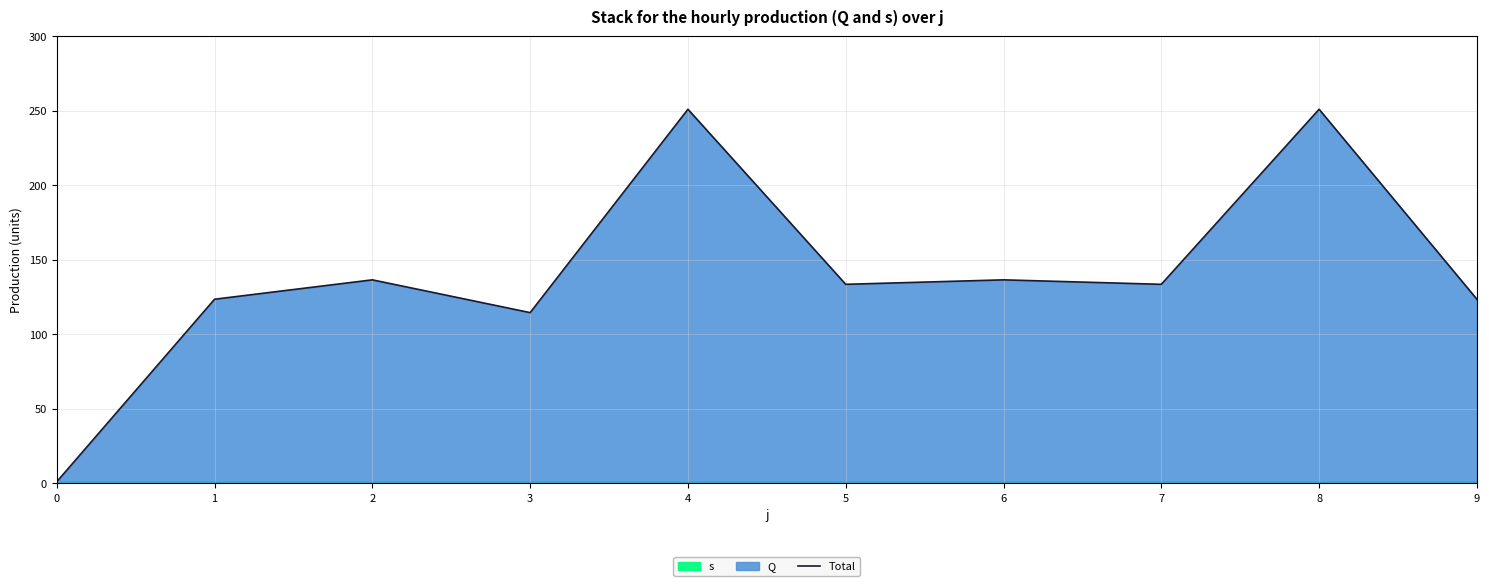

What is the average value?

140.4